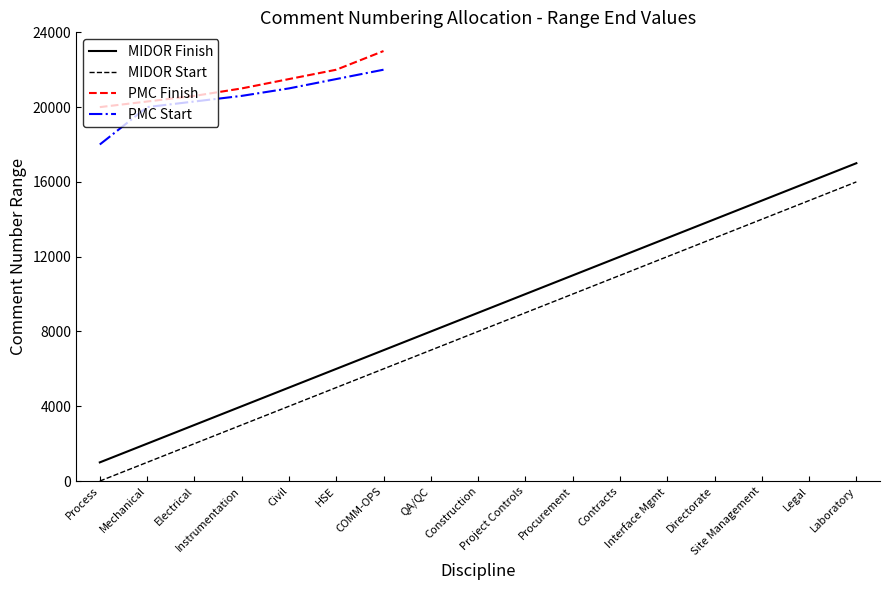

What is the average value?

9000